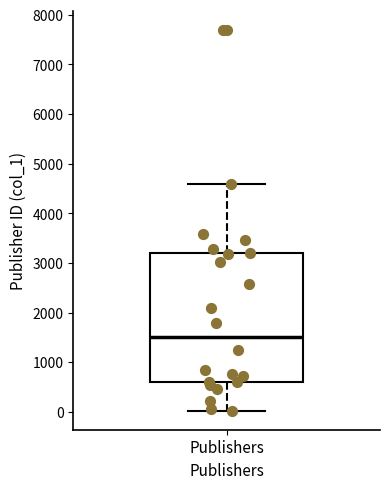

Where does the upper whisker of the box for Publishers end on the y-axis? The values are not printed on the chart, so give them approximately, as read against the axis.

4600